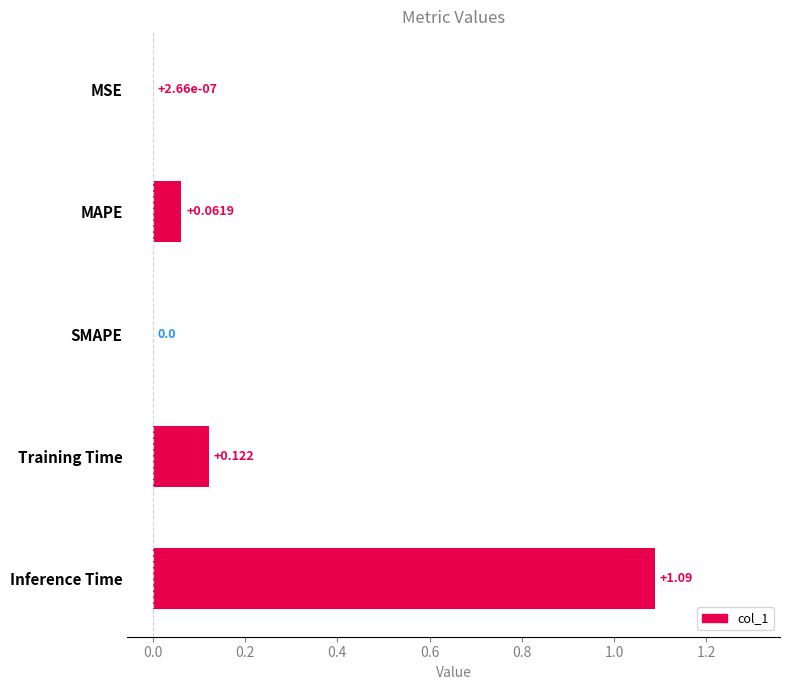

Which label corresponds to the largest value in the chart?

Inference Time